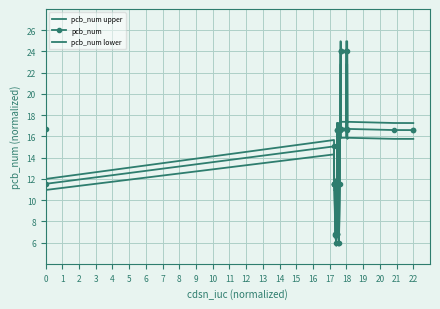

What is the difference between the second highest and second lowest values in the pcb_num lower series?

17.1